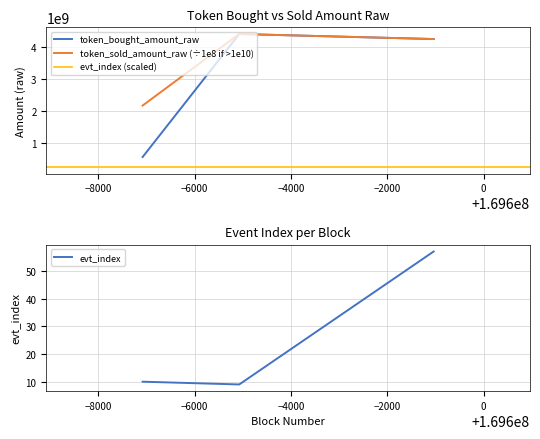

Reading left to right, list all the values displayed in this chart.

token_bought_amount_raw: 169592918=564279694.0	169594924=4412317683.0	169598961=4254626445.0
token_sold_amount_raw: 169592918=2174439271.7	169594924=4413244609.0	169598961=4255038092.0
evt_index: 169592918=10.0	169594924=9.0	169598961=57.0